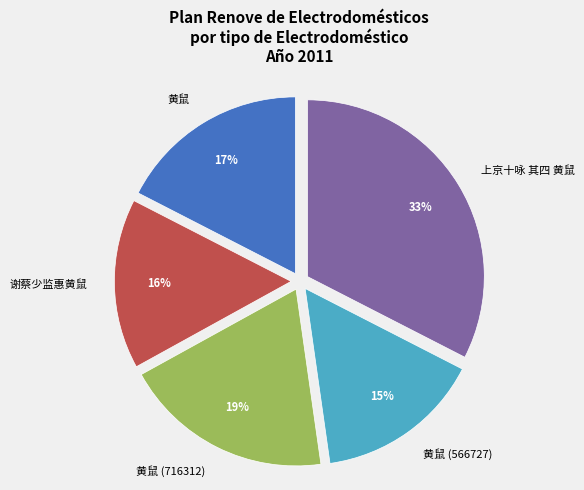

Approximately how many times larger is the value at 上京十咏 其四 黄鼠 compared to 黄鼠?

1.9